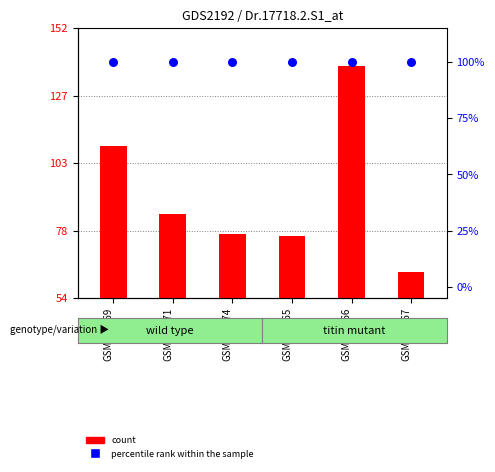

What is the total value across all series at GSM102669?

209